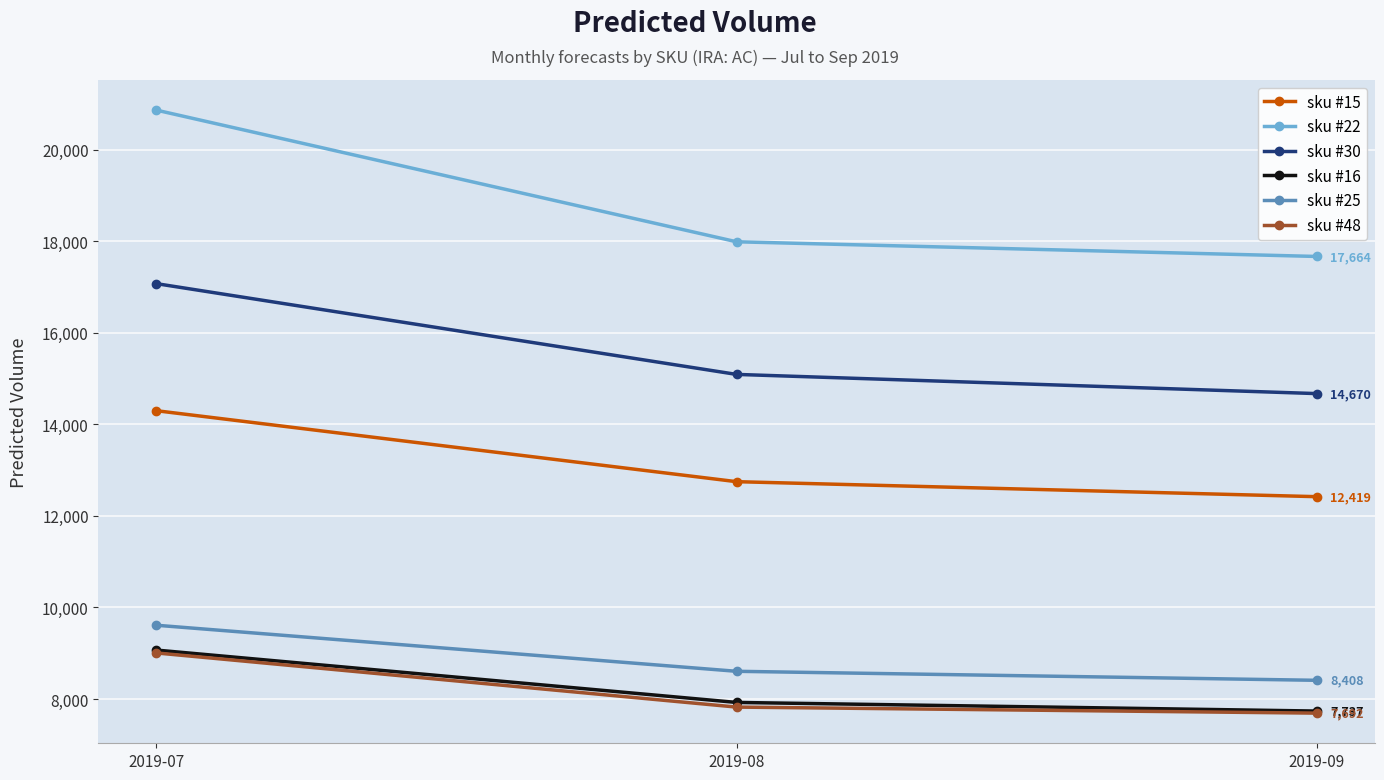

What is the sum of all sku #16 values?

24730.5